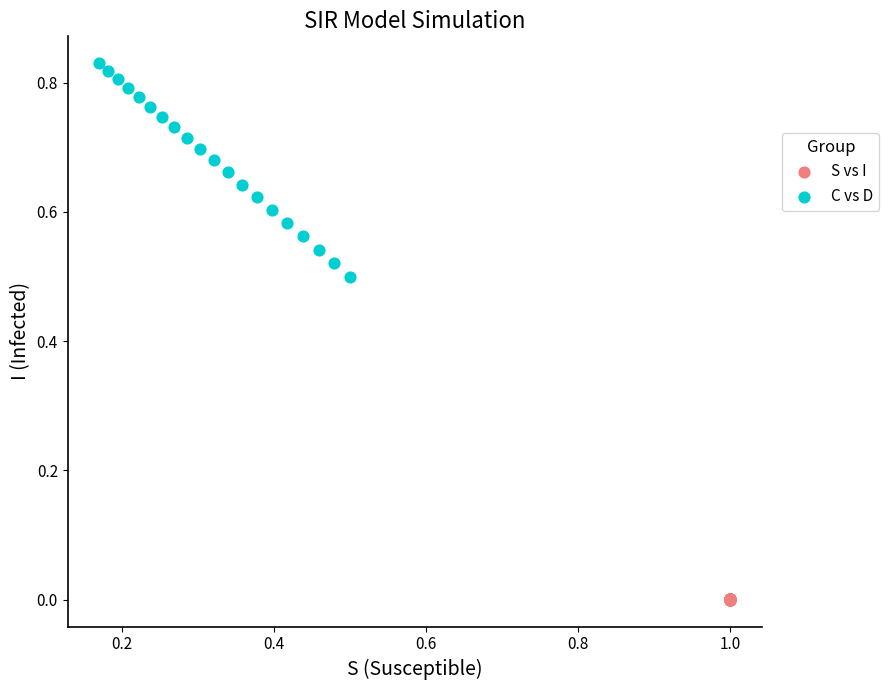

Which series reaches the minimum Y coordinate?

S vs I